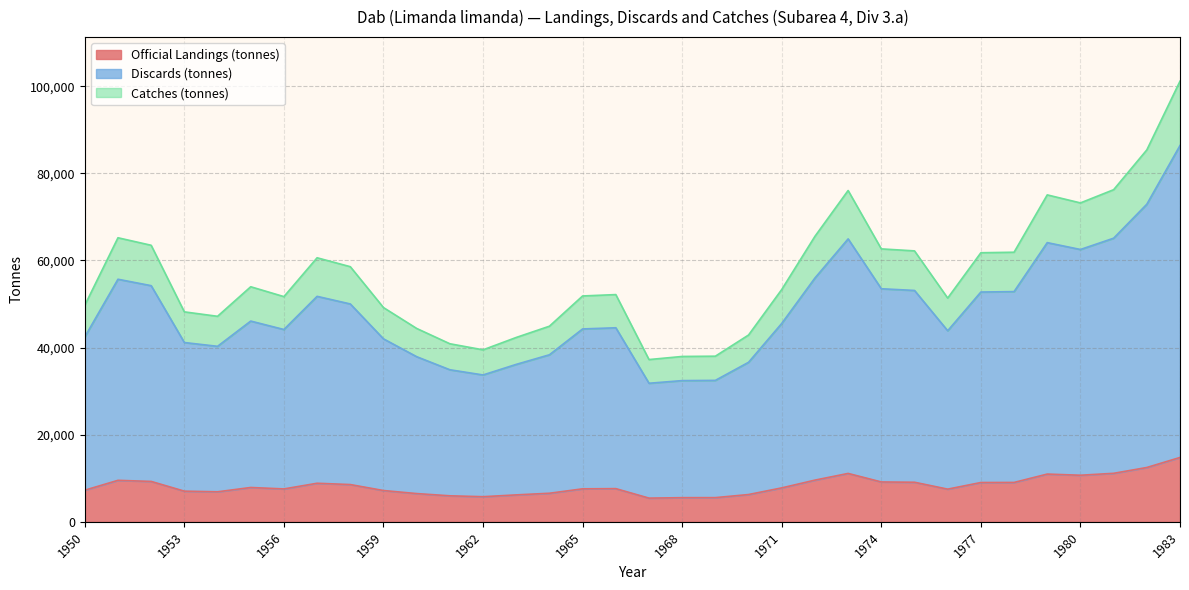

What is the value of the Official Landings (tonnes) point at the 30th from the left?

10959.0